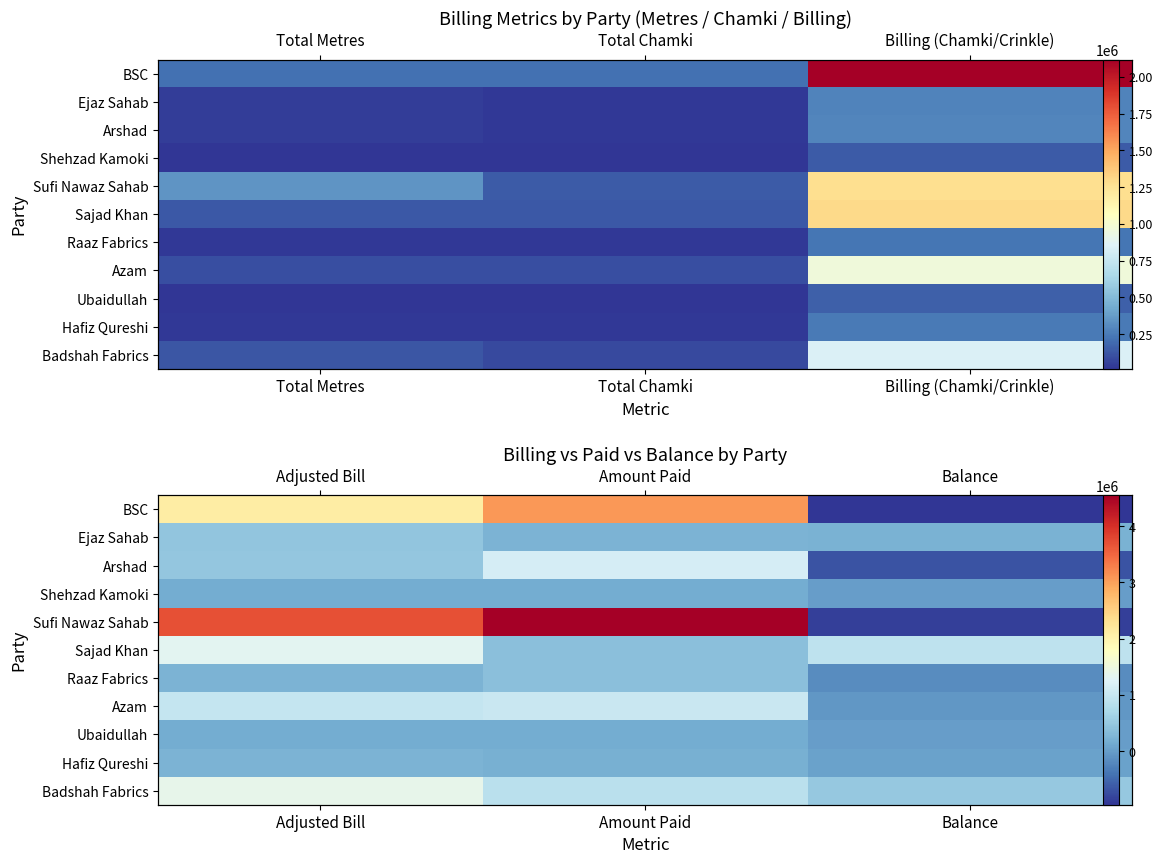

What is the sum of all Ubaidullah values?

311997.1